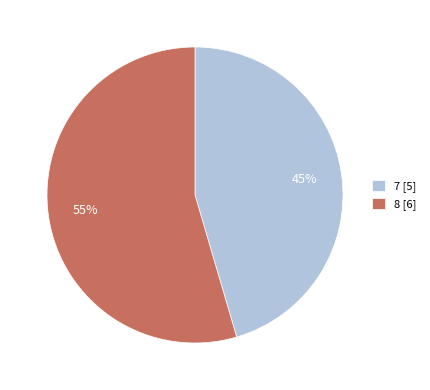

How many slices are in this pie chart?

2